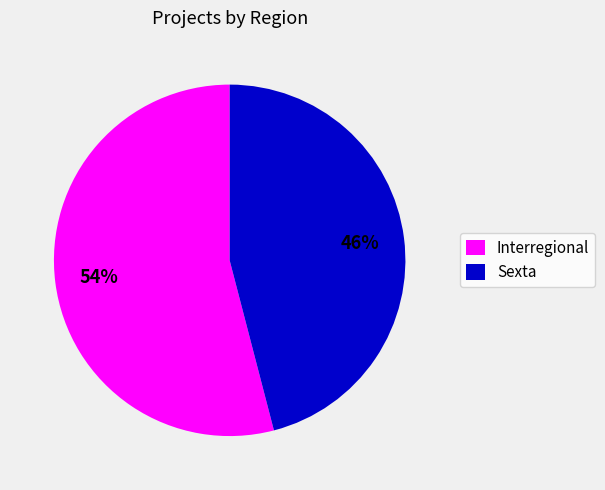

How many slices are in this pie chart?

2